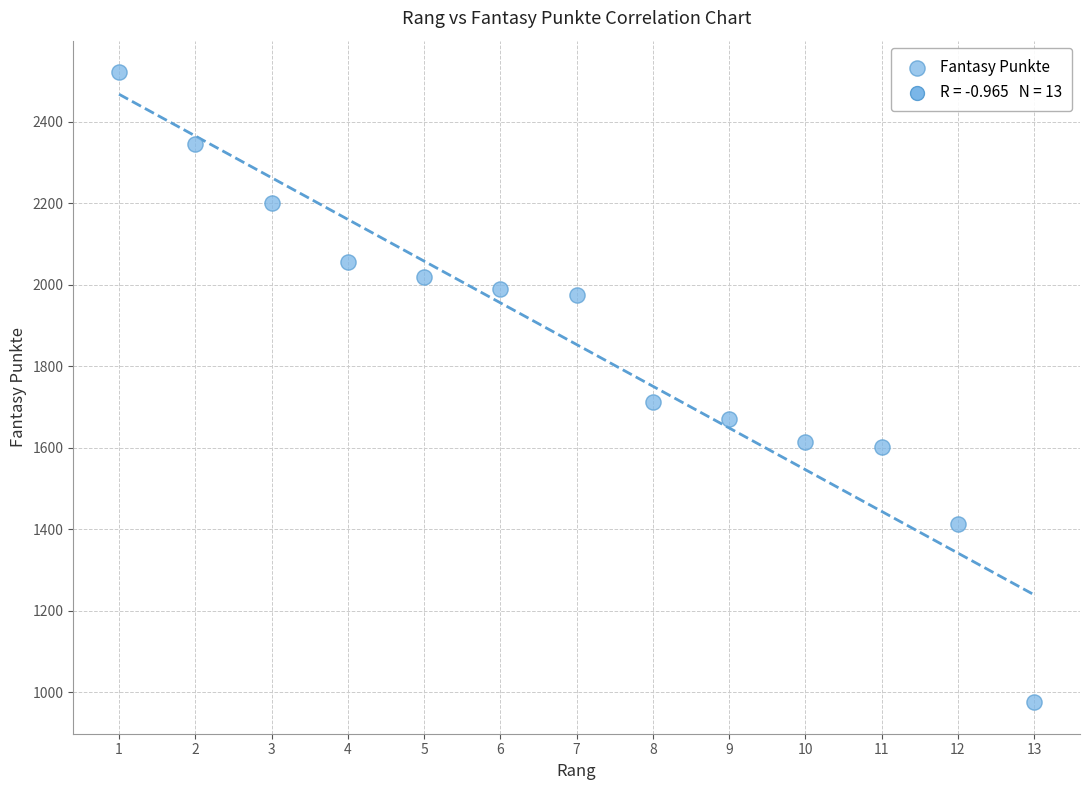

What Y value in the scatter plot is closest to 1748?

1712